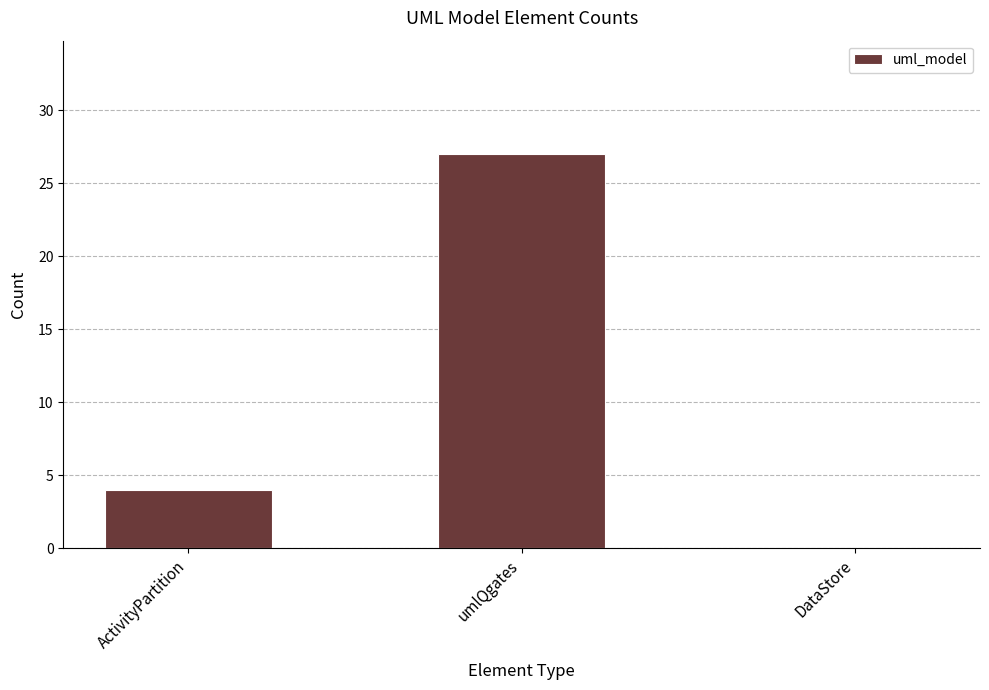

At which label is the value closest to 13?

ActivityPartition